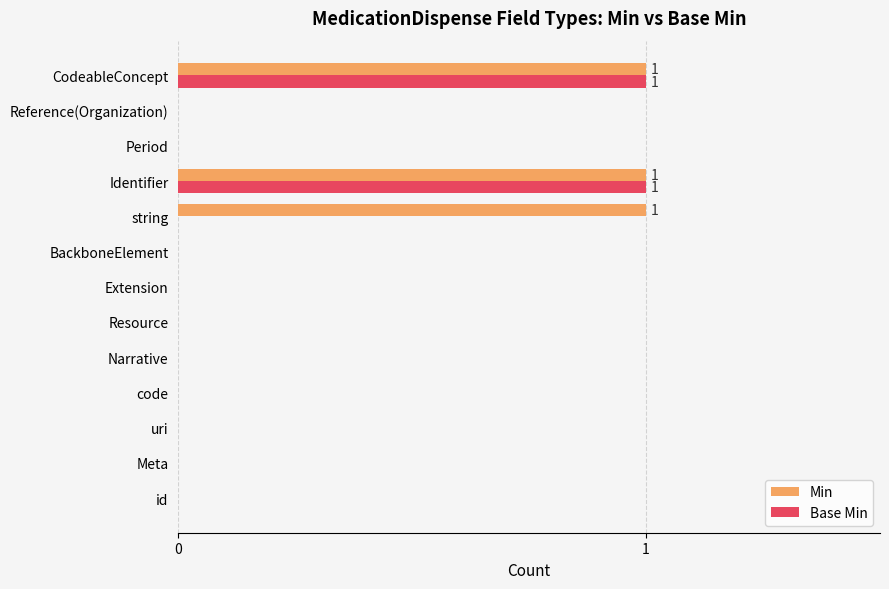

What is the sum of all Min values?

3